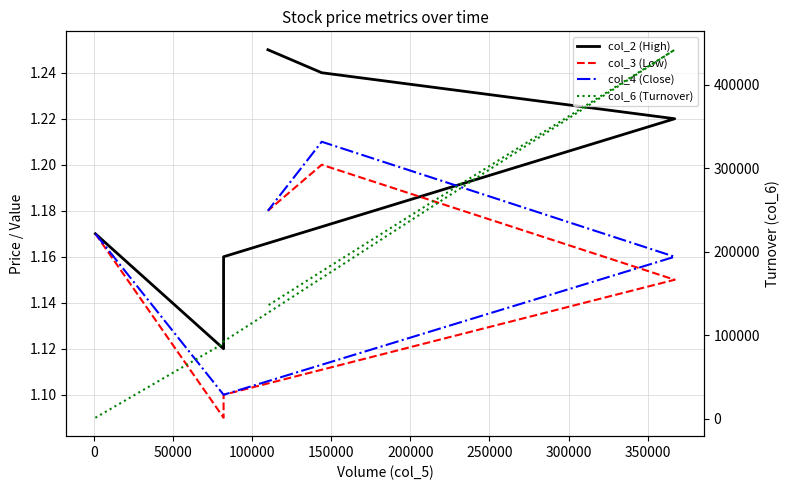

Which series has the largest range (max minus min)?

col_6 (Turnover)